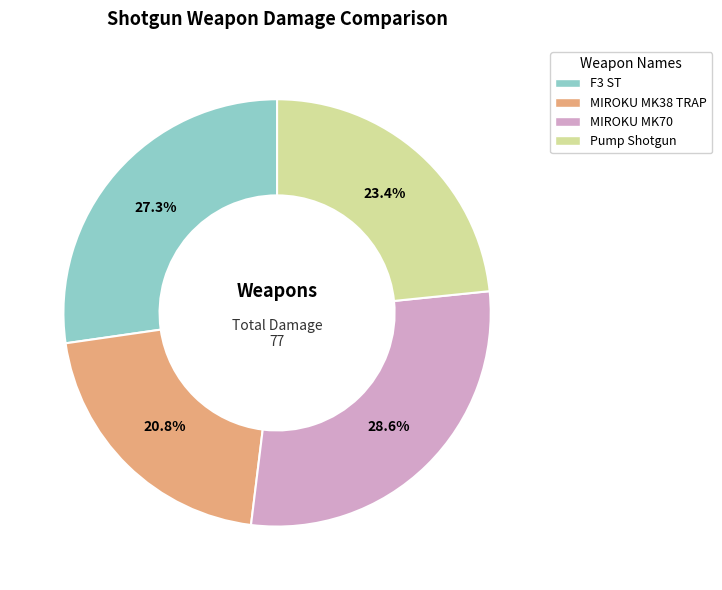

True or false: Pump Shotgun accounts for 23% of the total.

True